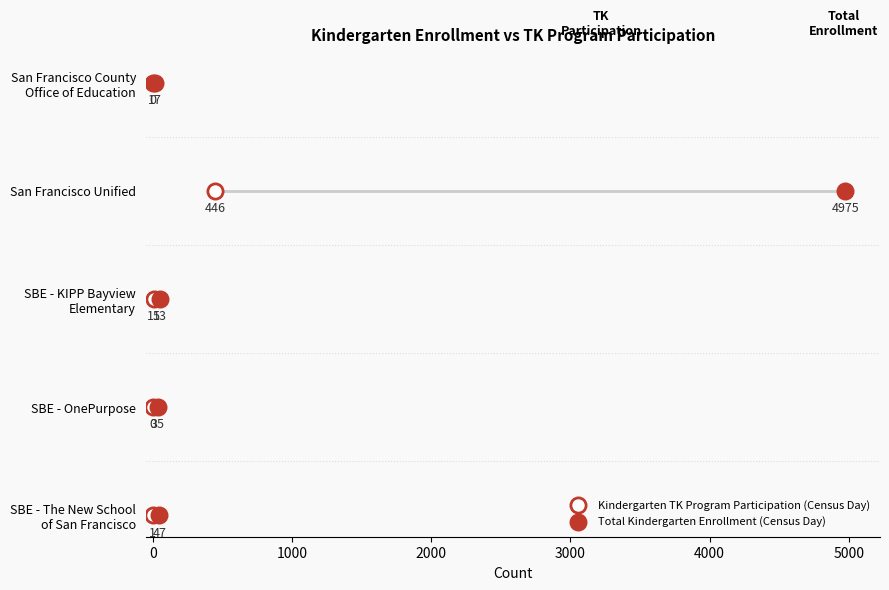

What are all the series names shown in the legend?

Kindergarten TK Program Participation (Census Day), Total Kindergarten Enrollment (Census Day)